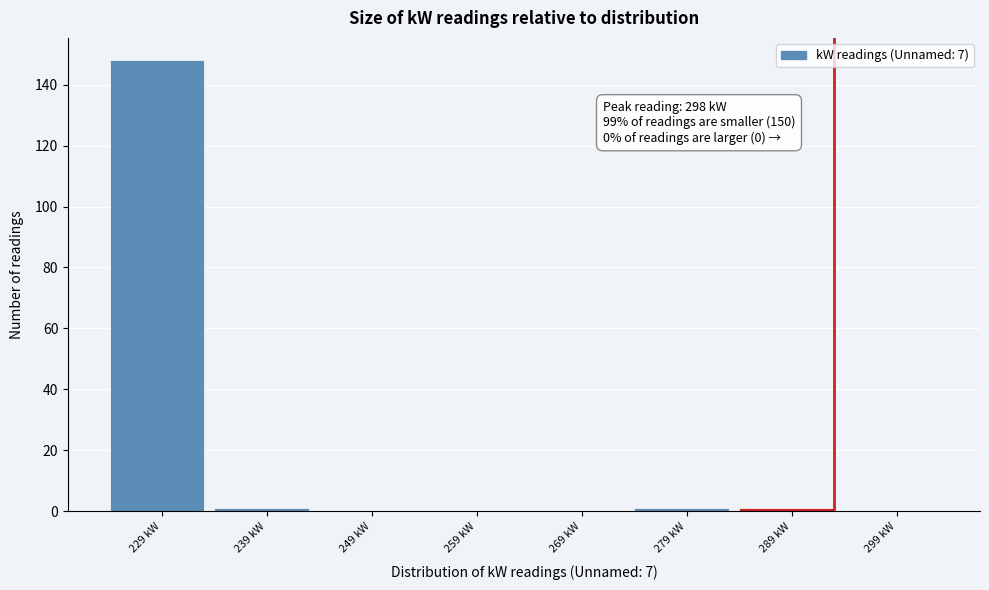

Reading left to right, transcribe all the data shown in this chart.

229 kW=148	239 kW=1	249 kW=0	259 kW=0	269 kW=0	279 kW=1	289 kW=1	299 kW=0